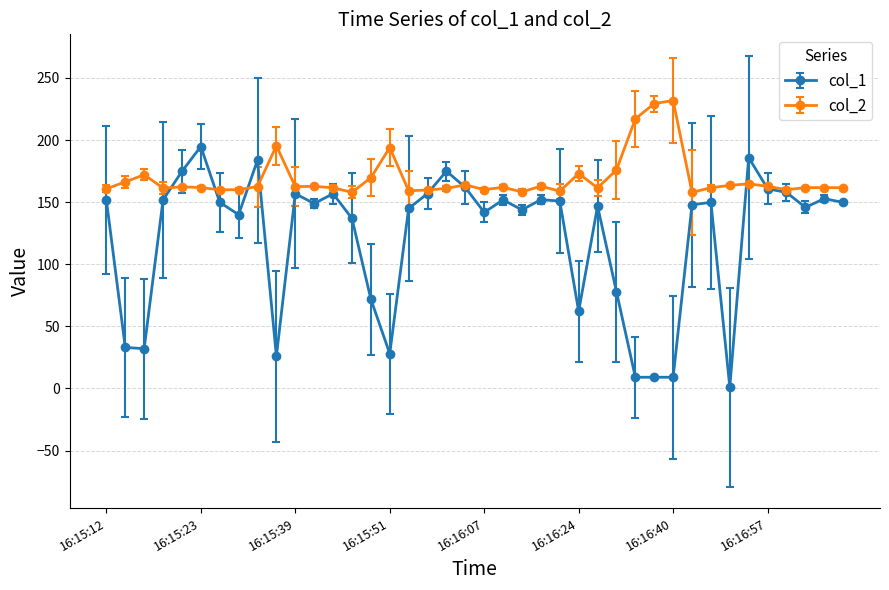

What is the value of the col_2 point at the 16th from the left?

194.0